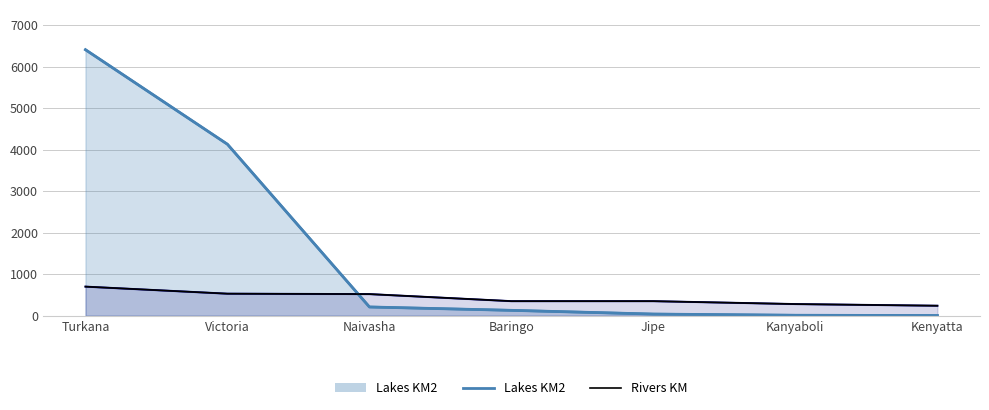

What position from the left is Jipe?

5